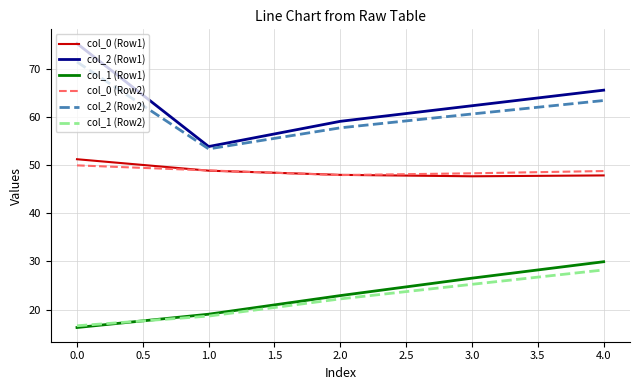

Rank the categories by col_1 (Row1) value from highest to lowest.

4.0, 3.0, 2.0, 1.0, 0.0